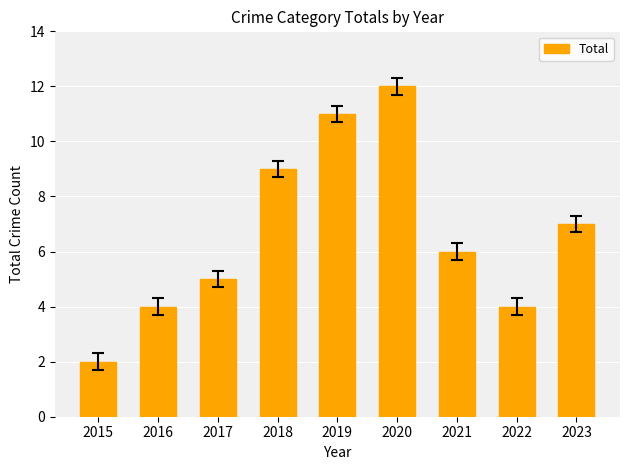

What is the change in value from 2020 to 2023?

-5